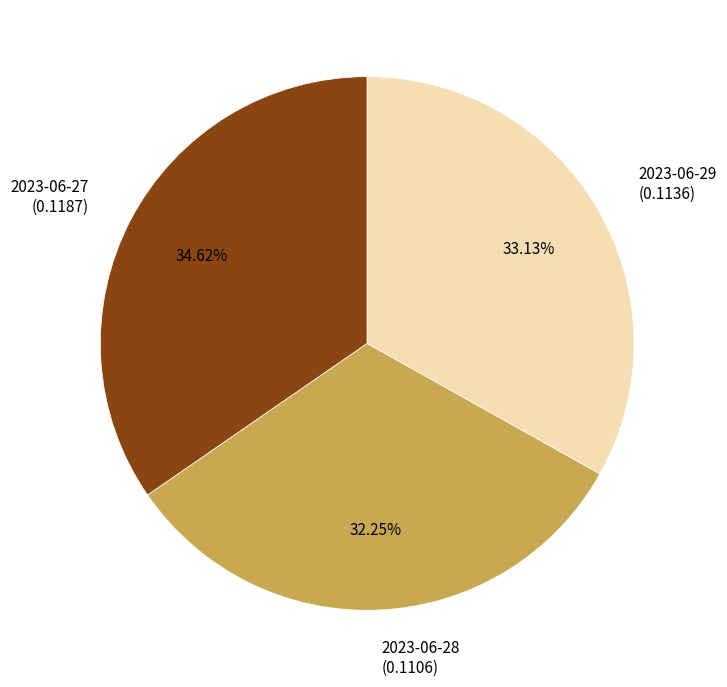

Which slice is the largest?

2023-06-27